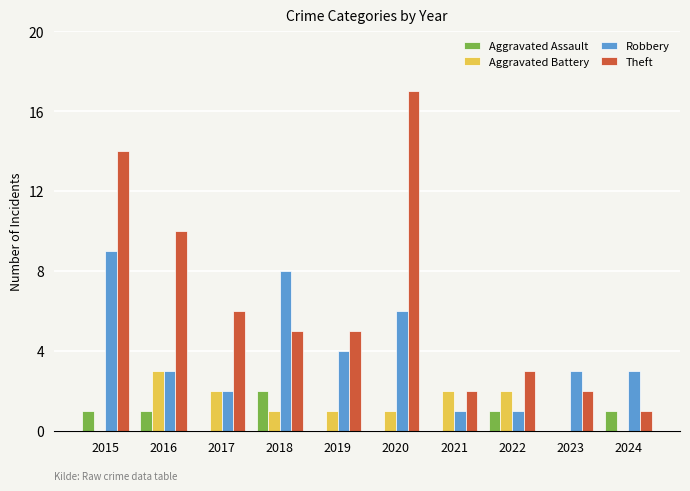

True or false: Aggravated Battery has a value of -1 at 2023.

False